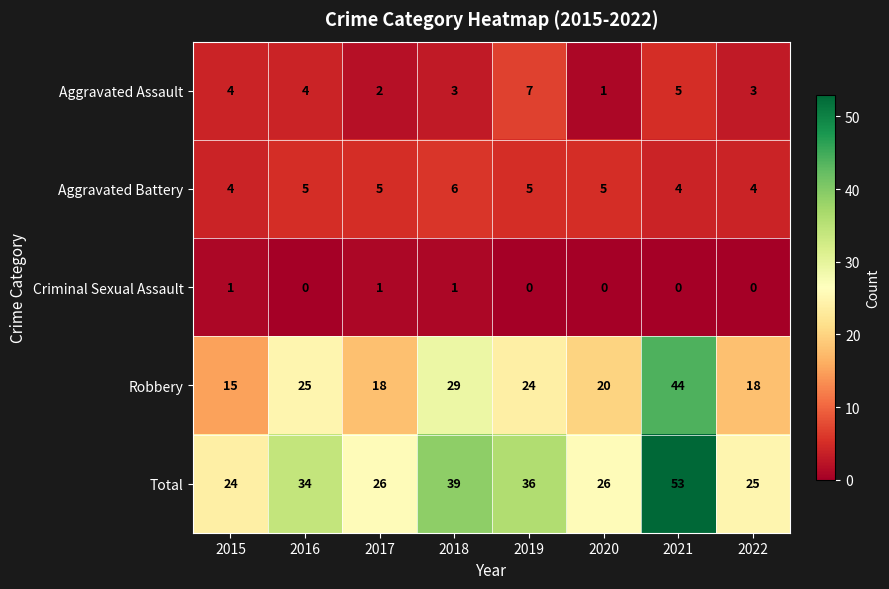

What is the total value across all series at 2021?

106